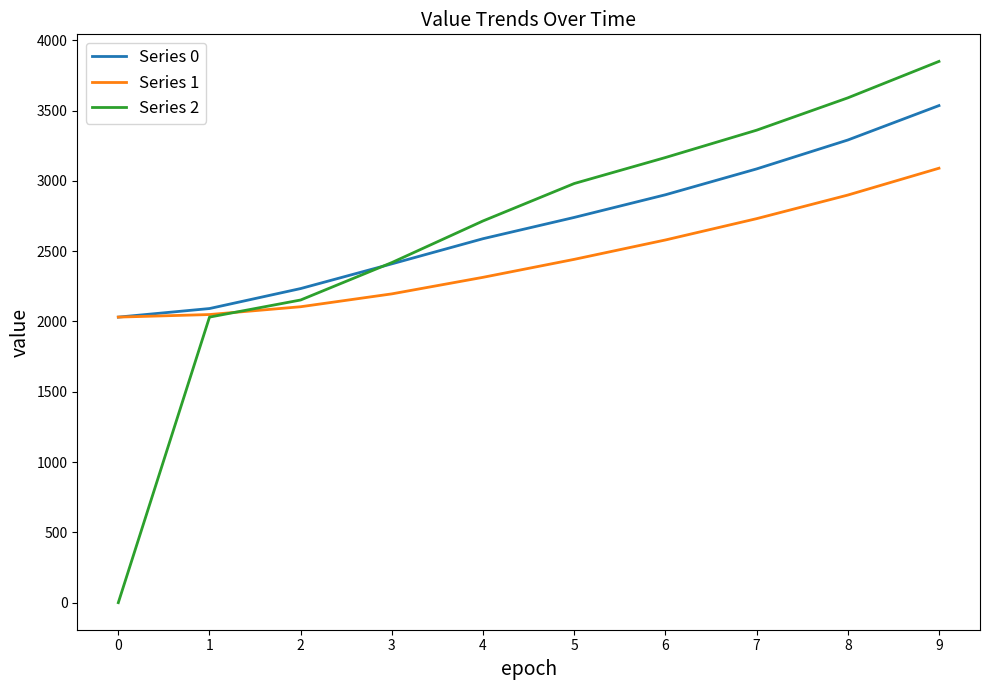

Is this an area chart (filled region under the line)?

No